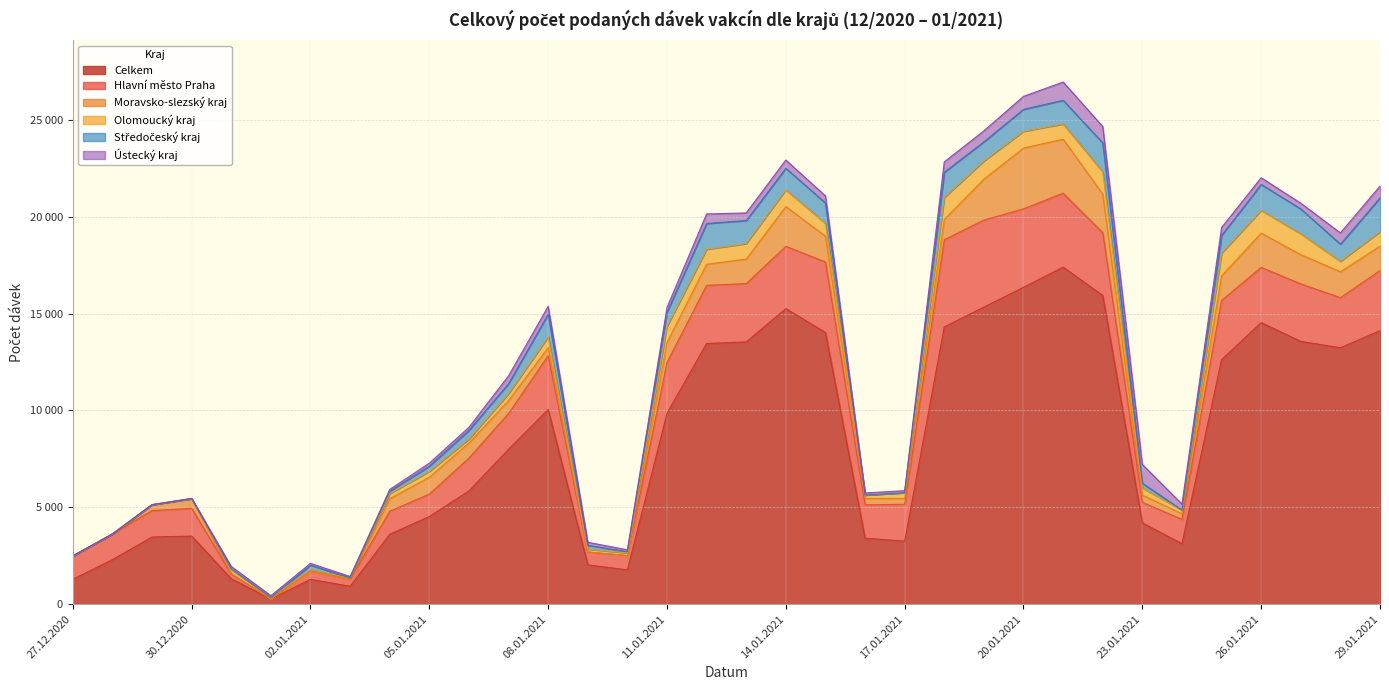

Reading left to right, transcribe all the data shown in this chart.

Celkem: 27.12.2020=1288	28.12.2020=2303	29.12.2020=3469	30.12.2020=3516	31.12.2020=1311	01.01.2021=269	02.01.2021=1284	03.01.2021=927	04.01.2021=3608	05.01.2021=4527	06.01.2021=5847	07.01.2021=7998	08.01.2021=10052	09.01.2021=2030	10.01.2021=1773	11.01.2021=9858	12.01.2021=13458	13.01.2021=13540	14.01.2021=15257	15.01.2021=14022	16.01.2021=3408	17.01.2021=3257	18.01.2021=14316	19.01.2021=15338	20.01.2021=16359	21.01.2021=17397	22.01.2021=15938	23.01.2021=4197	24.01.2021=3125	25.01.2021=12624	26.01.2021=14535	27.01.2021=13566	28.01.2021=13238	29.01.2021=14123
Hlavní město Praha: 27.12.2020=1198	28.12.2020=1325	29.12.2020=1362	30.12.2020=1435	31.12.2020=252	01.01.2021=3	02.01.2021=419	03.01.2021=365	04.01.2021=1192	05.01.2021=1159	06.01.2021=1697	07.01.2021=1849	08.01.2021=2780	09.01.2021=659	10.01.2021=739	11.01.2021=2621	12.01.2021=3003	13.01.2021=3008	14.01.2021=3215	15.01.2021=3641	16.01.2021=1724	17.01.2021=1903	18.01.2021=4496	19.01.2021=4489	20.01.2021=4051	21.01.2021=3818	22.01.2021=3237	23.01.2021=1062	24.01.2021=1257	25.01.2021=3057	26.01.2021=2851	27.01.2021=2966	28.01.2021=2585	29.01.2021=3096
Moravsko-slezský kraj: 27.12.2020=3	28.12.2020=0	29.12.2020=306	30.12.2020=497	31.12.2020=30	01.01.2021=0	02.01.2021=0	03.01.2021=1	04.01.2021=651	05.01.2021=872	06.01.2021=784	07.01.2021=666	08.01.2021=418	09.01.2021=12	10.01.2021=2	11.01.2021=1028	12.01.2021=1086	13.01.2021=1268	14.01.2021=2052	15.01.2021=1334	16.01.2021=329	17.01.2021=302	18.01.2021=1047	19.01.2021=2112	20.01.2021=3137	21.01.2021=2786	22.01.2021=1993	23.01.2021=377	24.01.2021=284	25.01.2021=1264	26.01.2021=1770	27.01.2021=1508	28.01.2021=1338	29.01.2021=1262
Olomoucký kraj: 27.12.2020=1	28.12.2020=0	29.12.2020=0	30.12.2020=0	31.12.2020=211	01.01.2021=79	02.01.2021=79	03.01.2021=61	04.01.2021=260	05.01.2021=297	06.01.2021=203	07.01.2021=356	08.01.2021=550	09.01.2021=144	10.01.2021=132	11.01.2021=838	12.01.2021=774	13.01.2021=798	14.01.2021=867	15.01.2021=658	16.01.2021=174	17.01.2021=297	18.01.2021=1135	19.01.2021=939	20.01.2021=863	21.01.2021=792	22.01.2021=1144	23.01.2021=365	24.01.2021=194	25.01.2021=1178	26.01.2021=1174	27.01.2021=1082	28.01.2021=541	29.01.2021=745
Středočeský kraj: 27.12.2020=2	28.12.2020=0	29.12.2020=3	30.12.2020=0	31.12.2020=18	01.01.2021=1	02.01.2021=235	03.01.2021=0	04.01.2021=127	05.01.2021=268	06.01.2021=445	07.01.2021=515	08.01.2021=1170	09.01.2021=195	10.01.2021=66	11.01.2021=727	12.01.2021=1333	13.01.2021=1189	14.01.2021=1107	15.01.2021=1056	16.01.2021=0	17.01.2021=1	18.01.2021=1301	19.01.2021=990	20.01.2021=1134	21.01.2021=1217	22.01.2021=1500	23.01.2021=243	24.01.2021=0	25.01.2021=913	26.01.2021=1337	27.01.2021=1281	28.01.2021=881	29.01.2021=1744
Ústecký kraj: 27.12.2020=2	28.12.2020=1	29.12.2020=1	30.12.2020=17	31.12.2020=128	01.01.2021=89	02.01.2021=92	03.01.2021=77	04.01.2021=88	05.01.2021=159	06.01.2021=157	07.01.2021=405	08.01.2021=405	09.01.2021=158	10.01.2021=97	11.01.2021=251	12.01.2021=491	13.01.2021=394	14.01.2021=431	15.01.2021=365	16.01.2021=109	17.01.2021=102	18.01.2021=538	19.01.2021=568	20.01.2021=669	21.01.2021=944	22.01.2021=845	23.01.2021=972	24.01.2021=310	25.01.2021=408	26.01.2021=345	27.01.2021=297	28.01.2021=582	29.01.2021=613